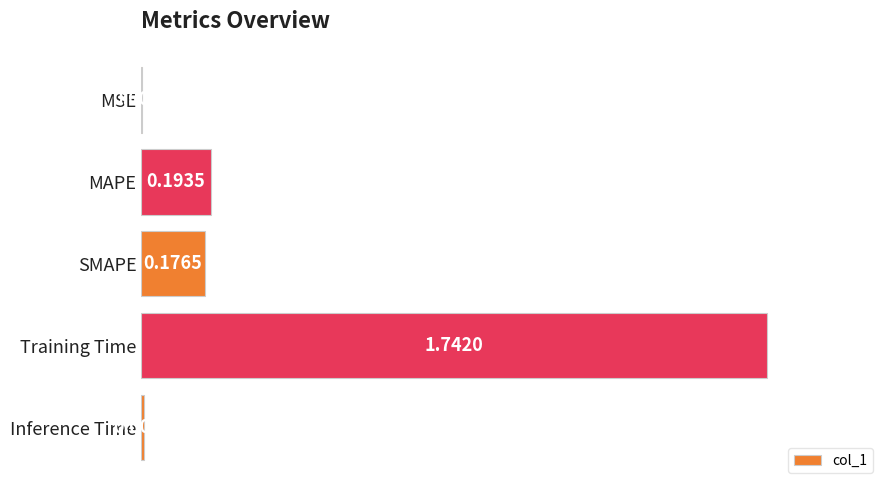

Are the bars horizontal?

Yes